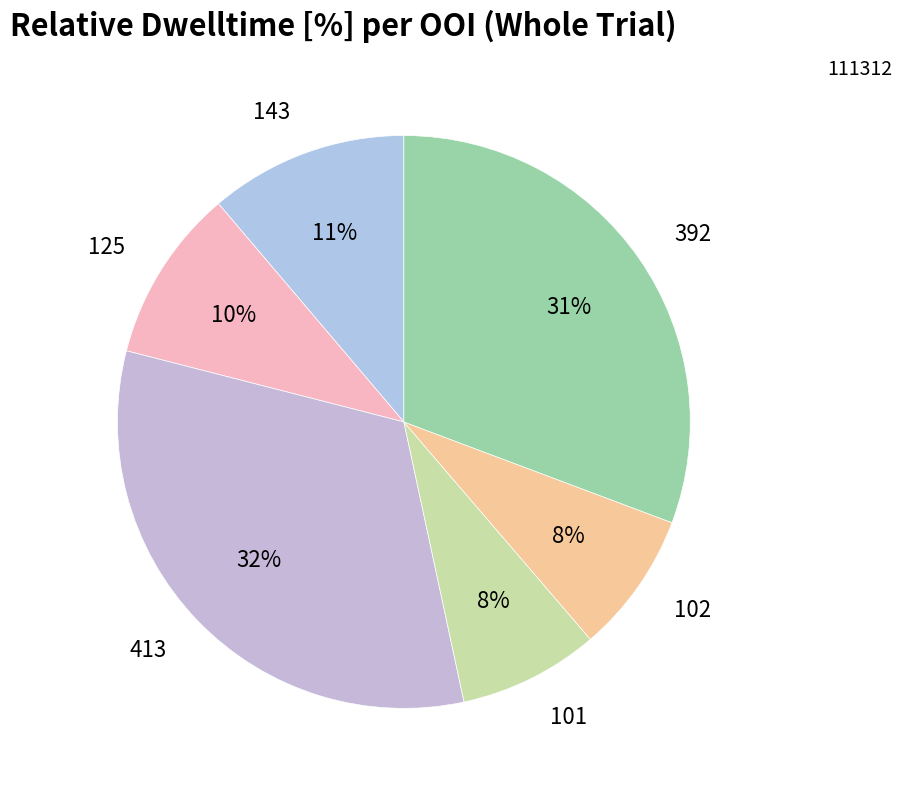

What is the largest slice in the pie chart?

413